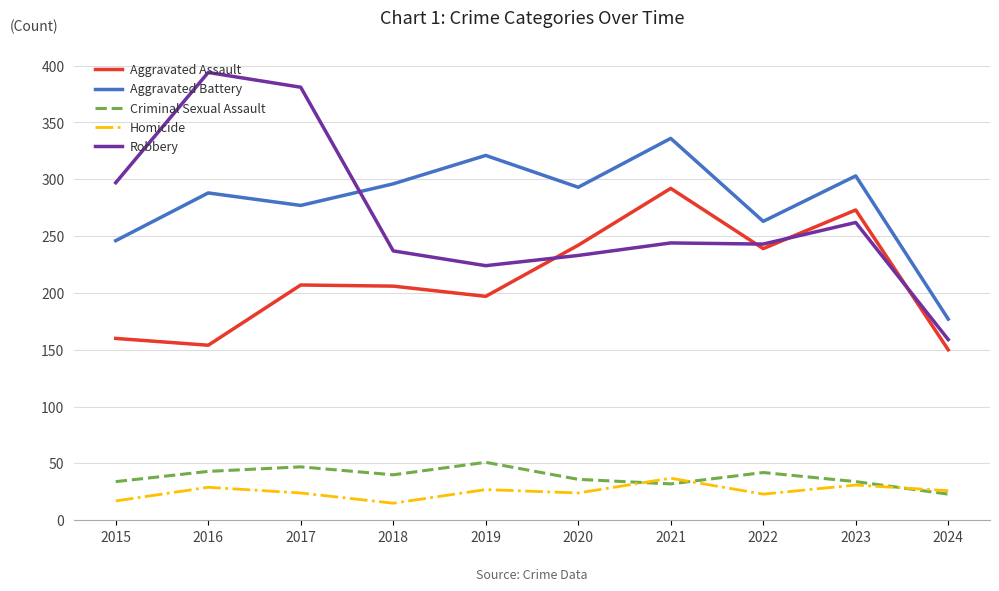

What is the maximum value for Criminal Sexual Assault?

51